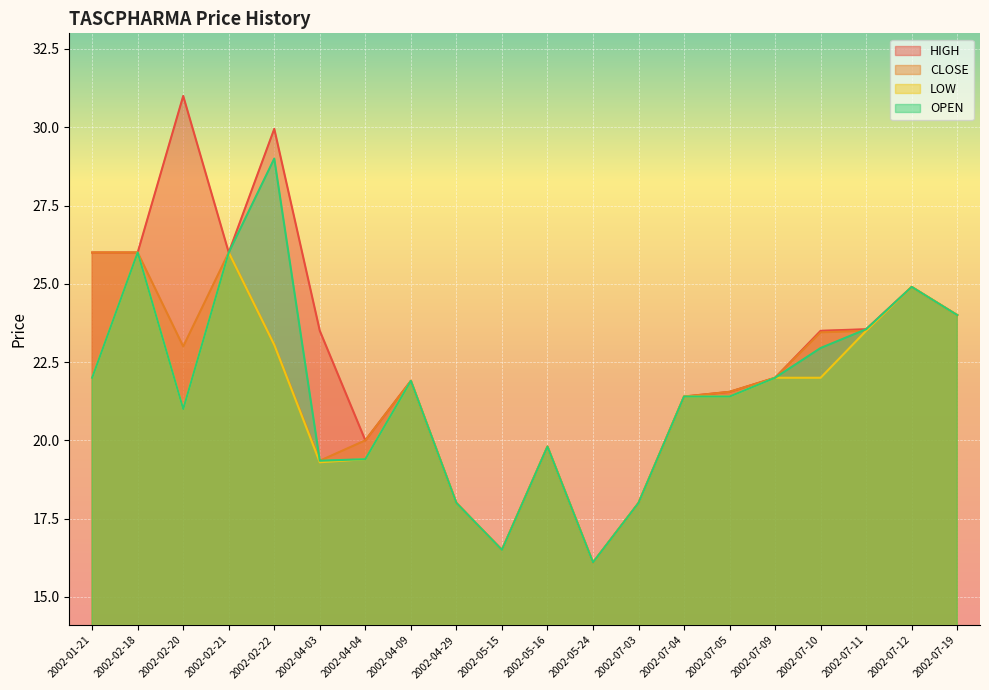

The OPEN series shows 19.8 at 2002-05-16. True or false?

True